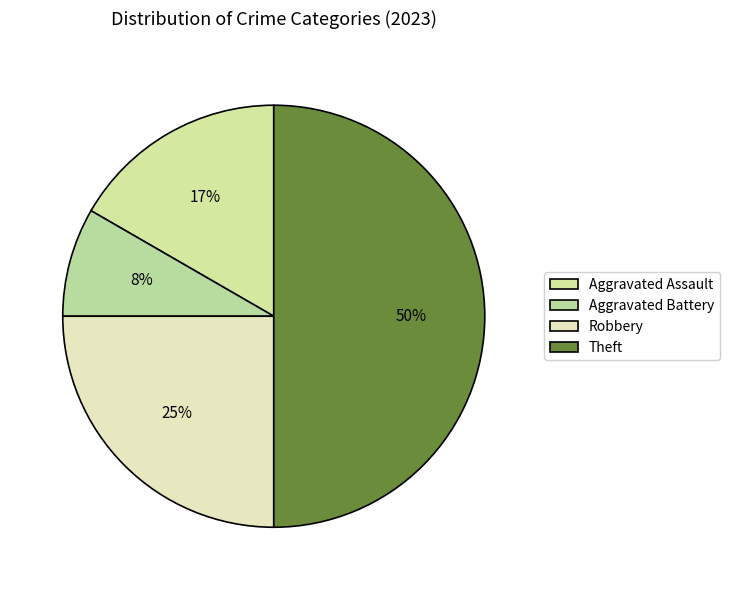

What portion of the pie excludes Robbery?

75.0%